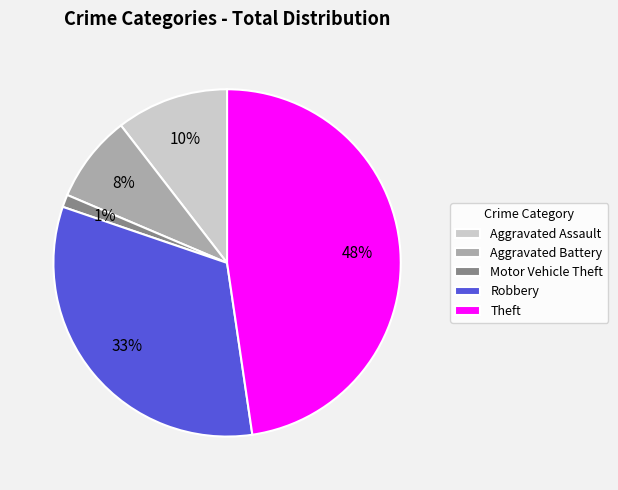

Which category has the biggest portion of the pie?

Theft